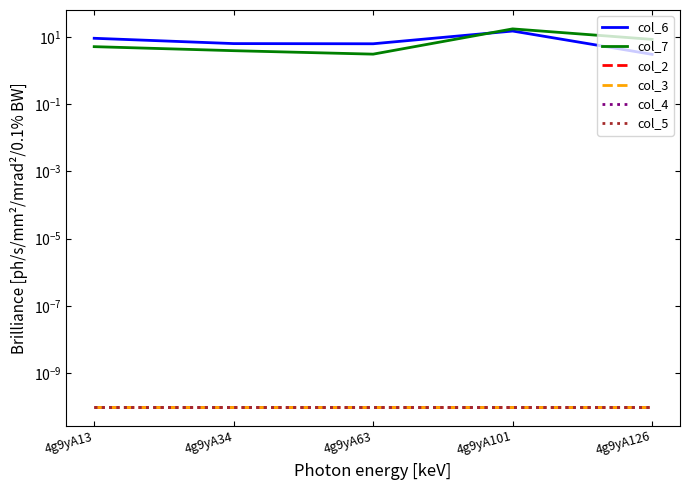

True or false: col_6 has a value of 15.0 at 4g9yA101.

True